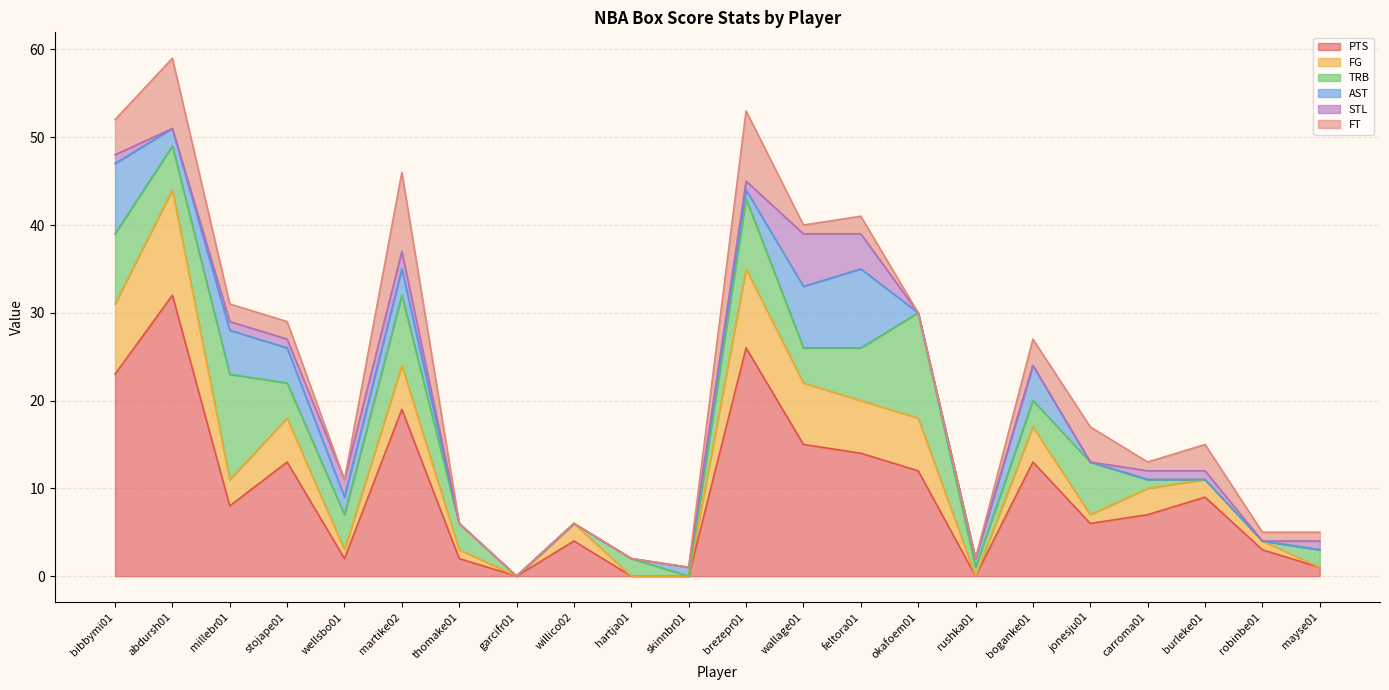

Which category has the highest value across all series?

abdursh01